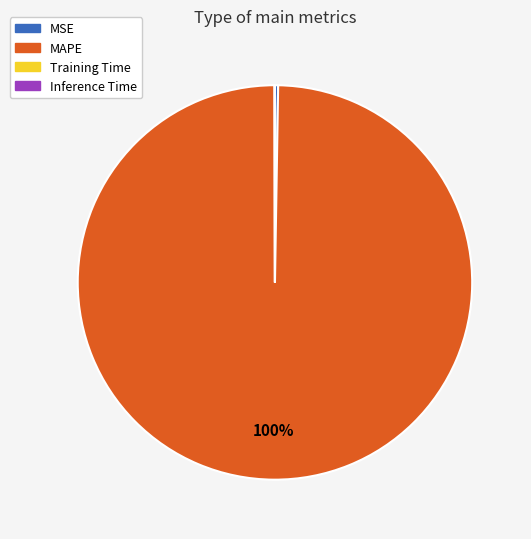

To the nearest percent, what portion does MAPE represent?

100%